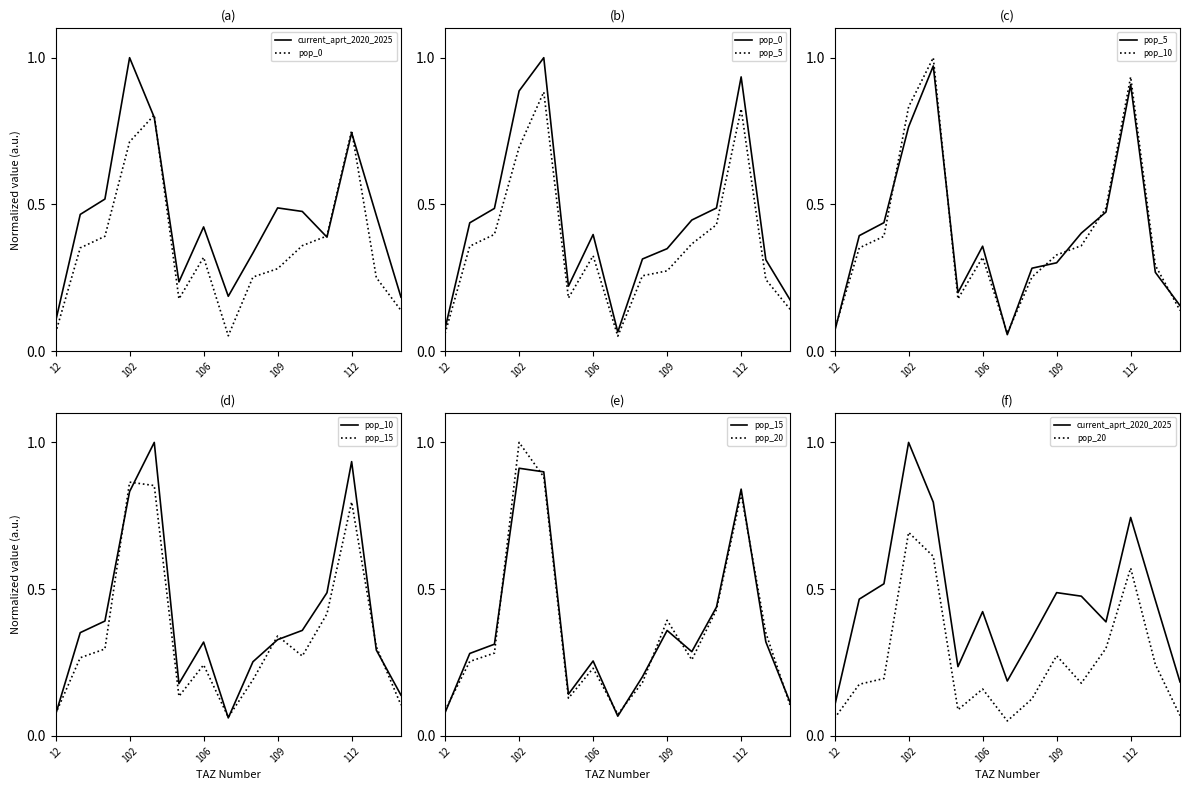

What is the total value across all series at 8?

1.5